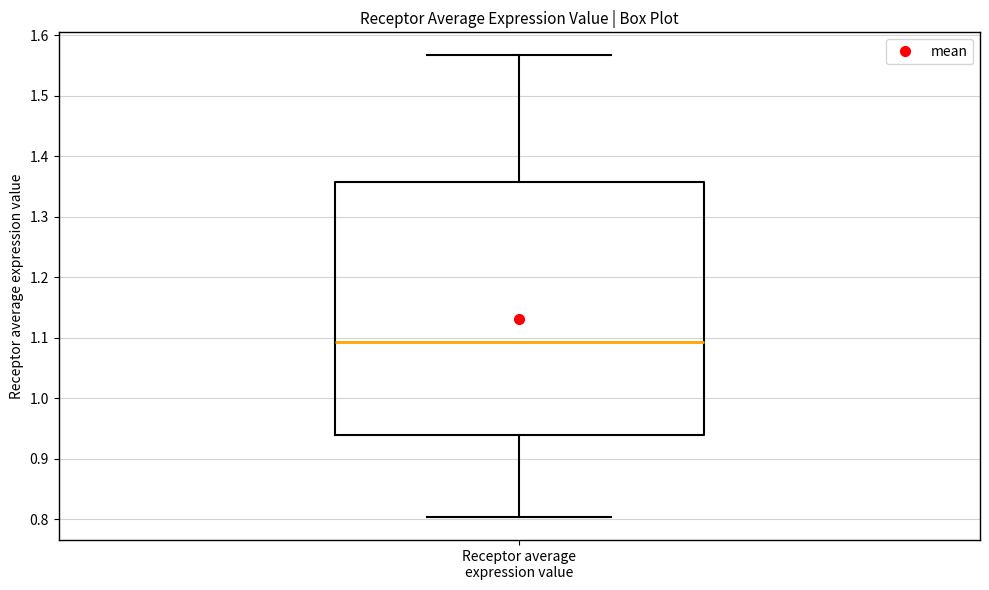

Where is the upper edge of the box for Receptor average expression value on the y-axis? The values are not printed on the chart, so give them approximately, as read against the axis.

1.36